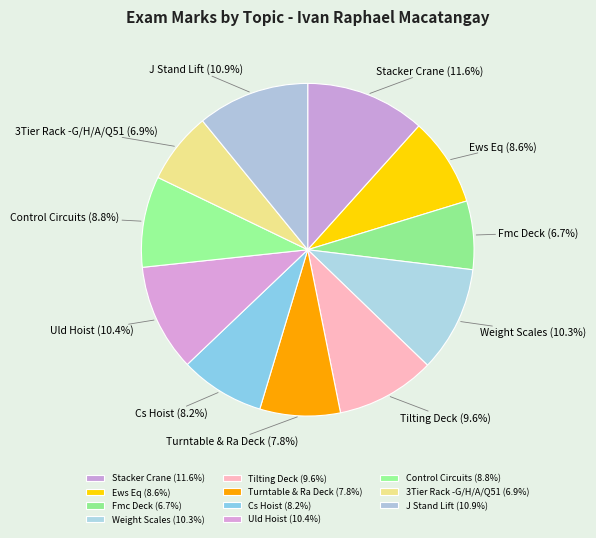

The Weight Scales slice represents 19% of the pie. True or false?

False